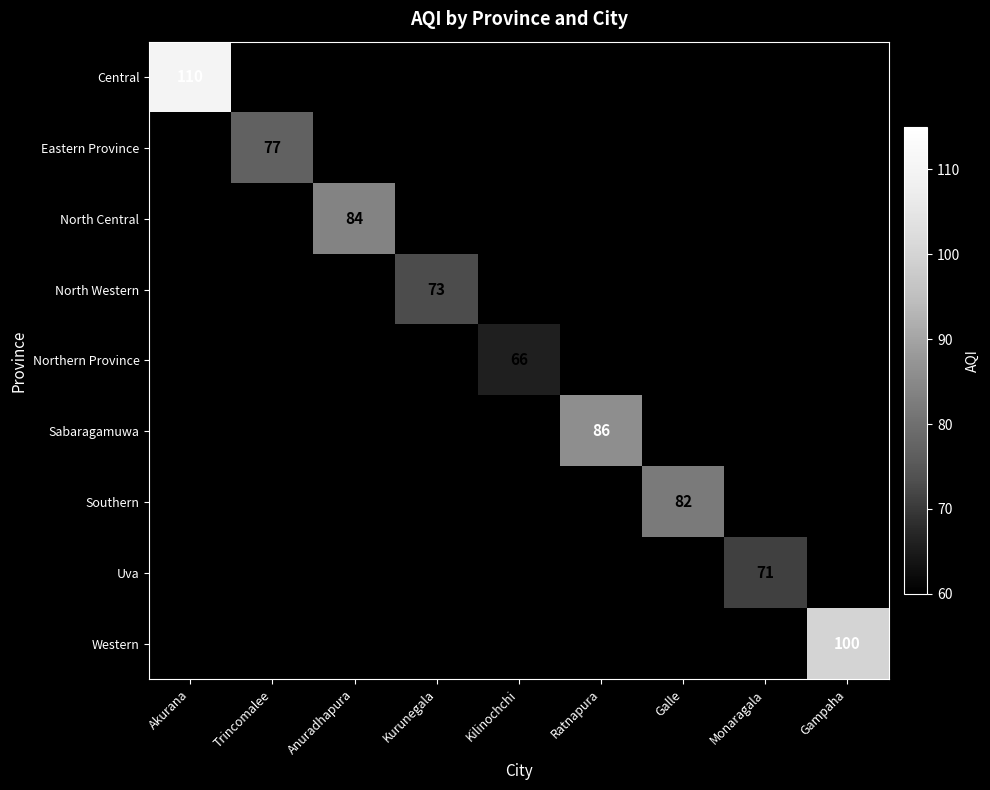

True or false: Uva has a value of 71 at Monaragala.

True